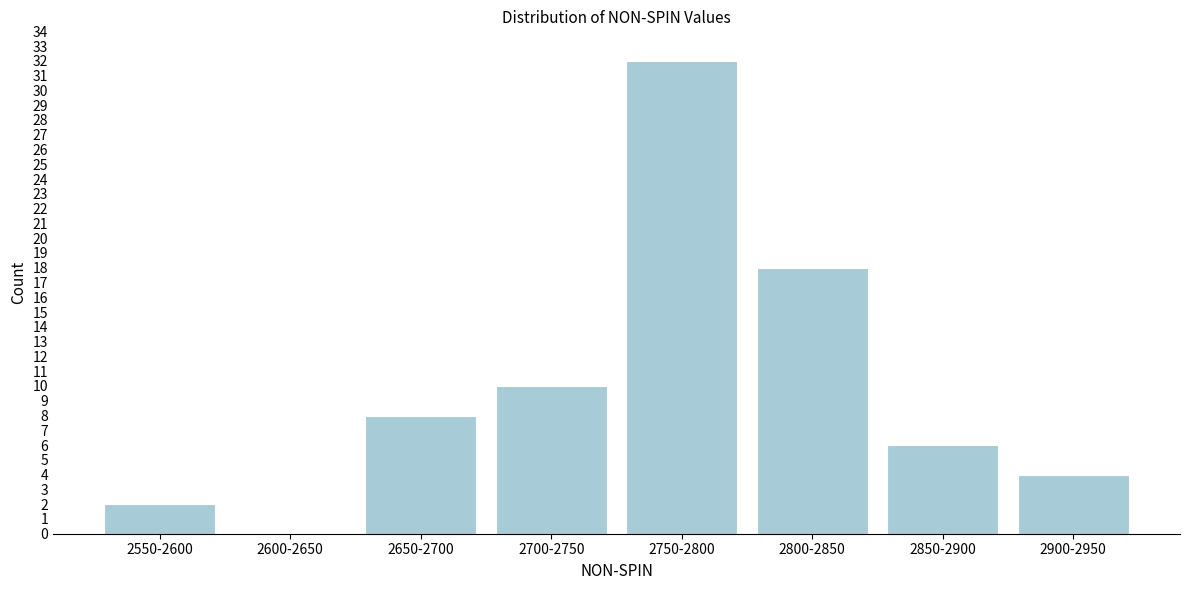

Reading left to right, extract all data points from this chart.

2550-2600=2	2600-2650=0	2650-2700=8	2700-2750=10	2750-2800=32	2800-2850=18	2850-2900=6	2900-2950=4